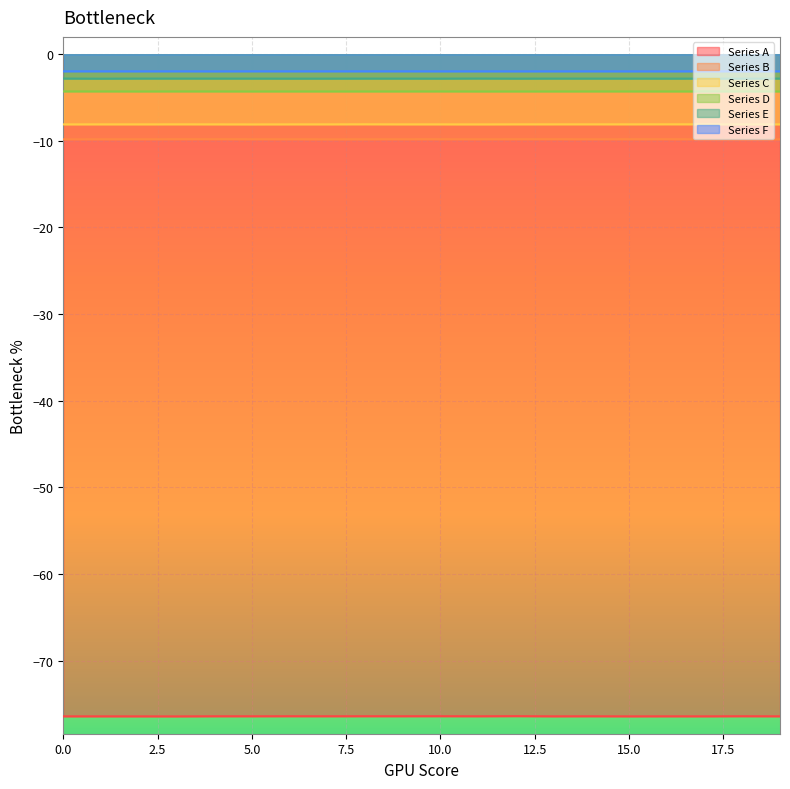

Reading left to right, list all the values displayed in this chart.

Series A: -76.4	-76.4	-76.4	-76.4	-76.4	-76.4	-76.4	-76.4	-76.4	-76.4	-76.4	-76.4	-76.4	-76.4	-76.4	-76.4	-76.4	-76.4	-76.4	-76.4
Series B: -9.8	-9.8	-9.8	-9.8	-9.8	-9.8	-9.8	-9.8	-9.8	-9.8	-9.8	-9.8	-9.8	-9.8	-9.8	-9.8	-9.8	-9.8	-9.8	-9.8
Series C: -8.1	-8.1	-8.1	-8.1	-8.1	-8.1	-8.1	-8.1	-8.1	-8.1	-8.1	-8.1	-8.1	-8.1	-8.1	-8.1	-8.1	-8.1	-8.1	-8.1
Series D: -4.3	-4.3	-4.3	-4.3	-4.3	-4.3	-4.3	-4.3	-4.3	-4.3	-4.3	-4.3	-4.3	-4.3	-4.3	-4.3	-4.3	-4.3	-4.3	-4.3
Series E: -2.8	-2.8	-2.8	-2.8	-2.8	-2.8	-2.8	-2.8	-2.8	-2.8	-2.8	-2.8	-2.8	-2.8	-2.8	-2.8	-2.8	-2.8	-2.8	-2.8
Series F: -2.0	-2.0	-2.0	-2.0	-2.0	-2.0	-2.0	-2.0	-2.0	-2.0	-2.0	-2.0	-2.0	-2.0	-2.0	-2.0	-2.0	-2.0	-2.0	-2.0